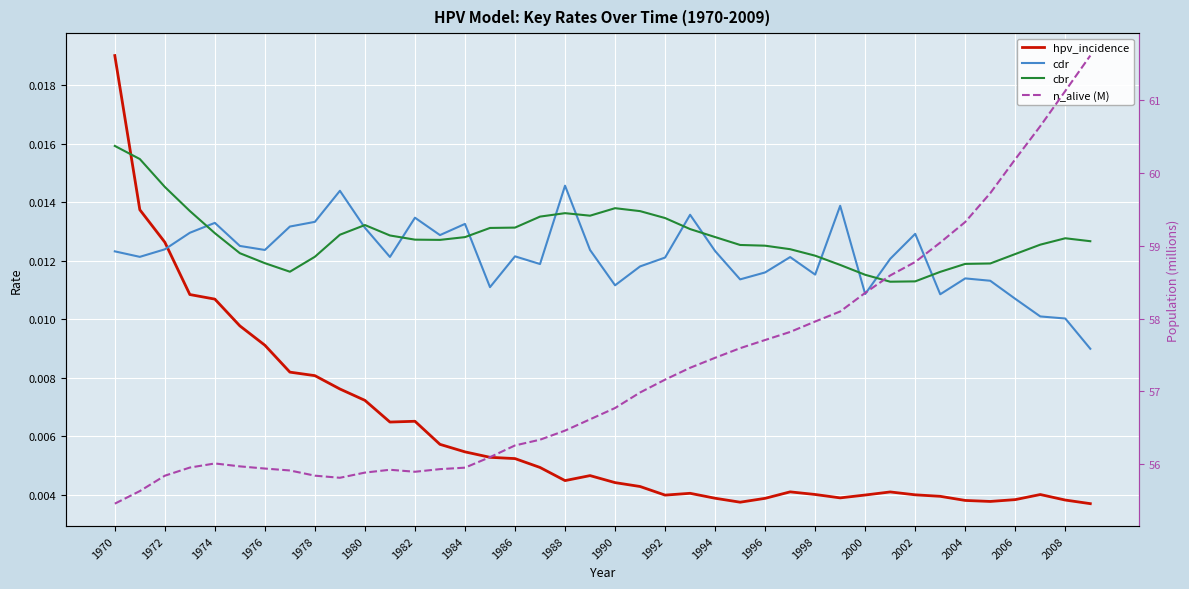

True or false: cbr has a value of 0.0 at 2004.

False